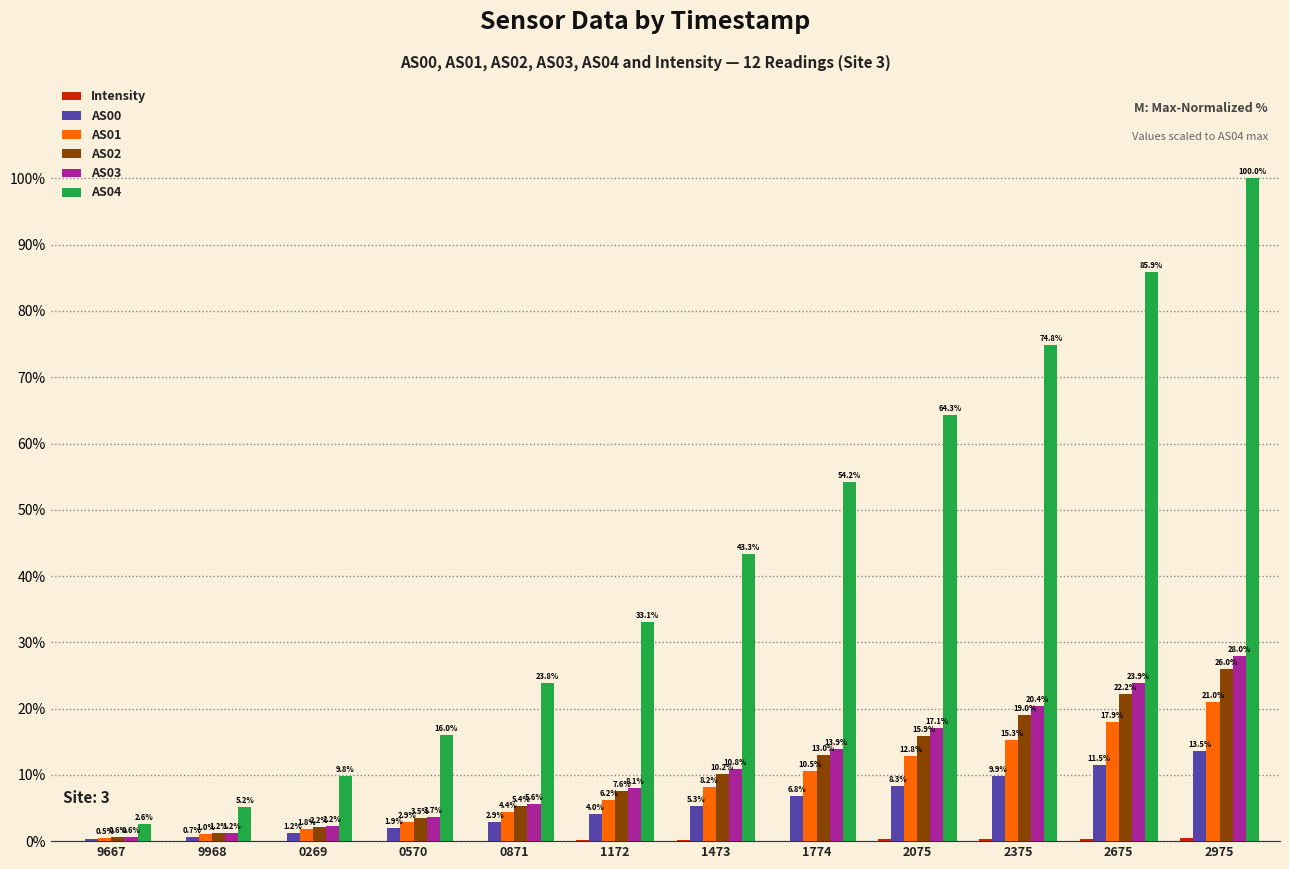

Between 1774 and 2375, which series saw the biggest shift?

AS04